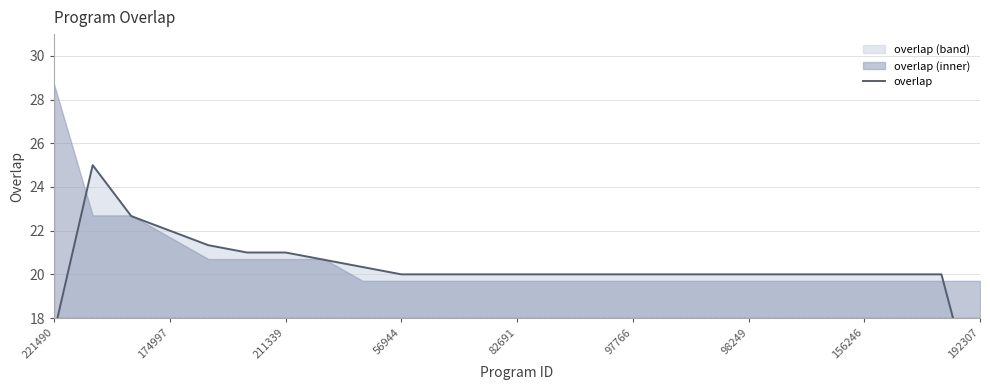

How many series are shown in this chart?

1